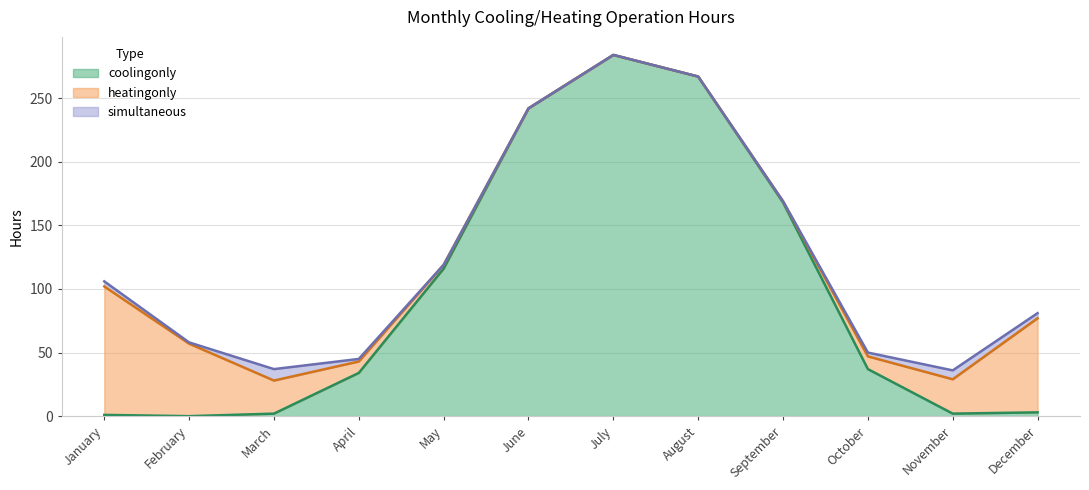

How many distinct data groups are displayed?

3